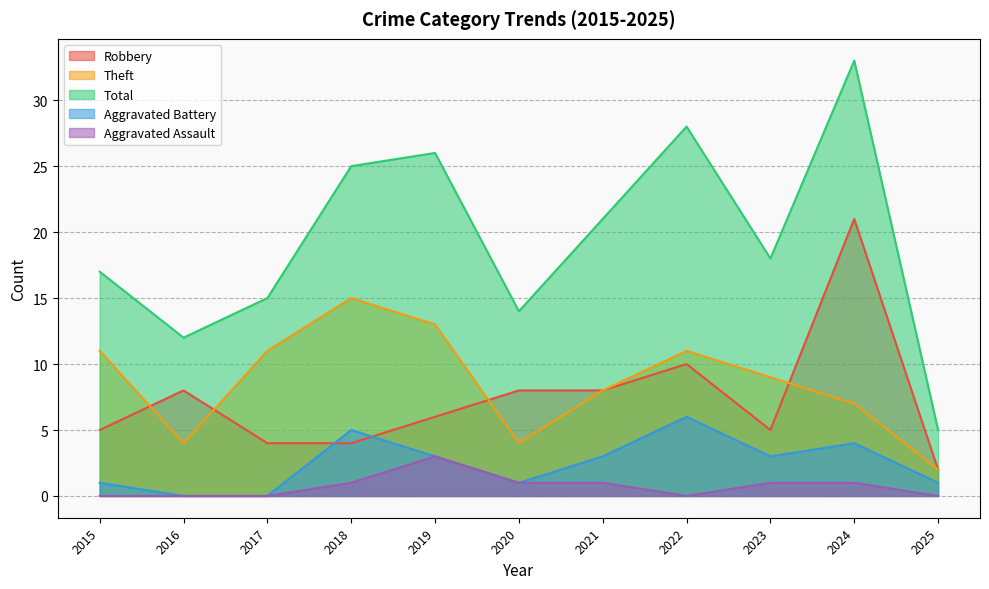

How many data points does each series have?

11